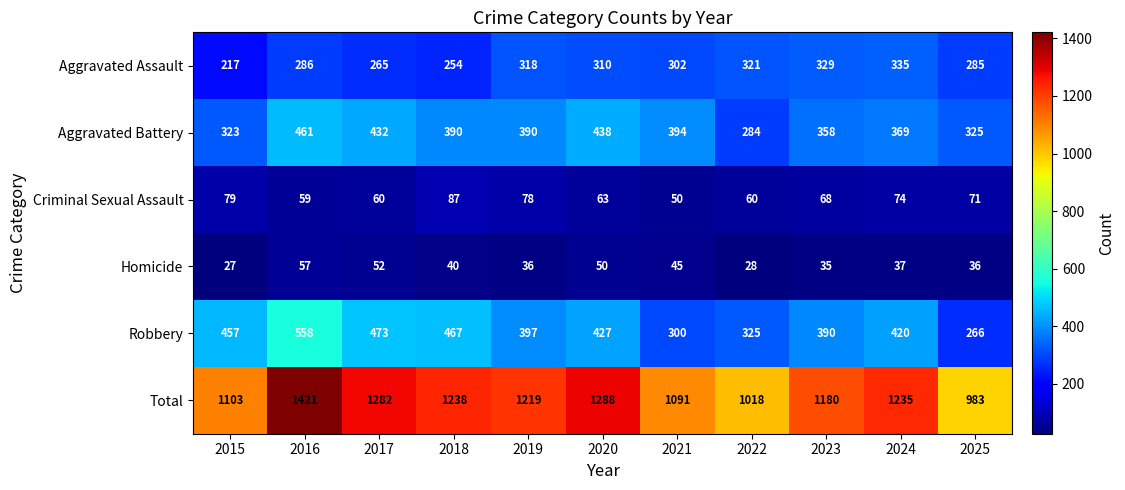

Which series has the largest total across all categories?

Total